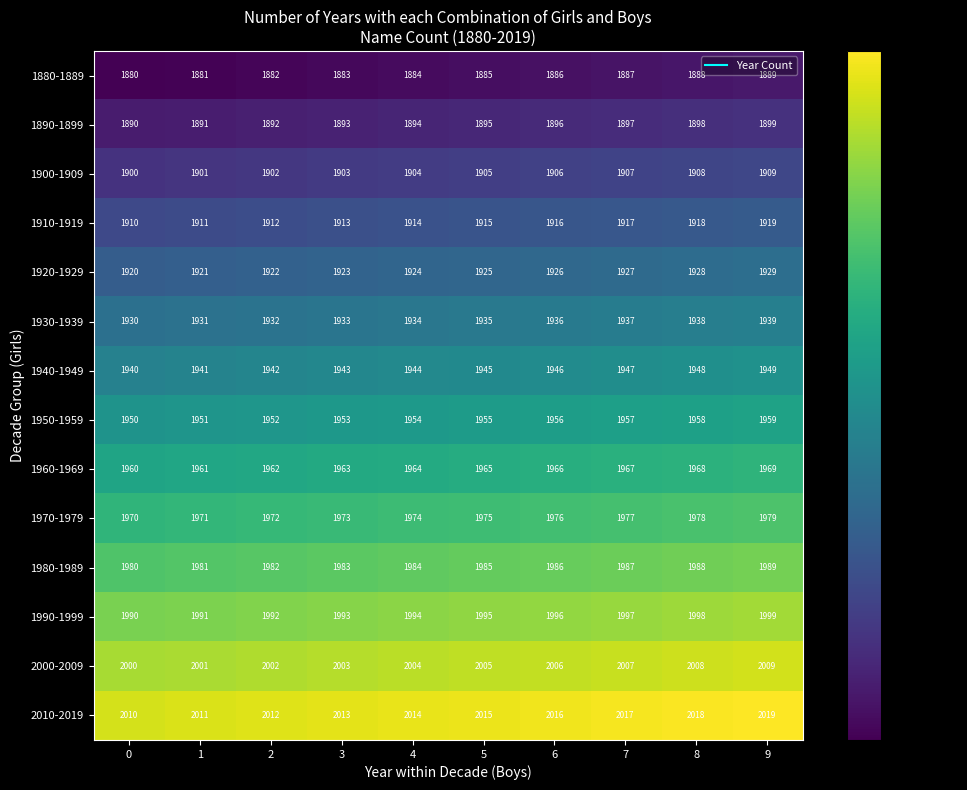

What is the difference between the 1900-1909 values at 3 and 7?

4